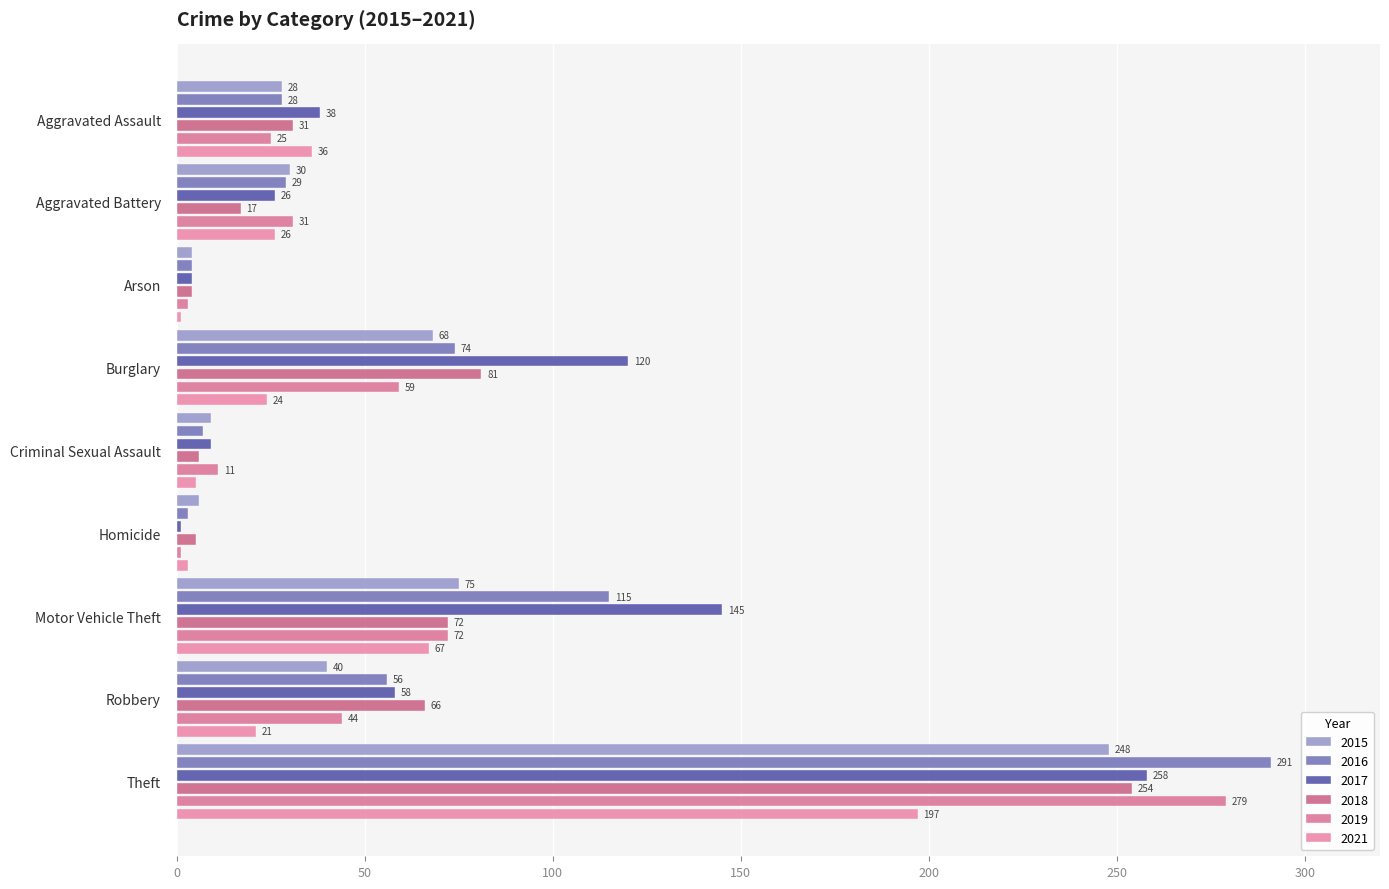

At which category is the sum across all series the highest?

Theft